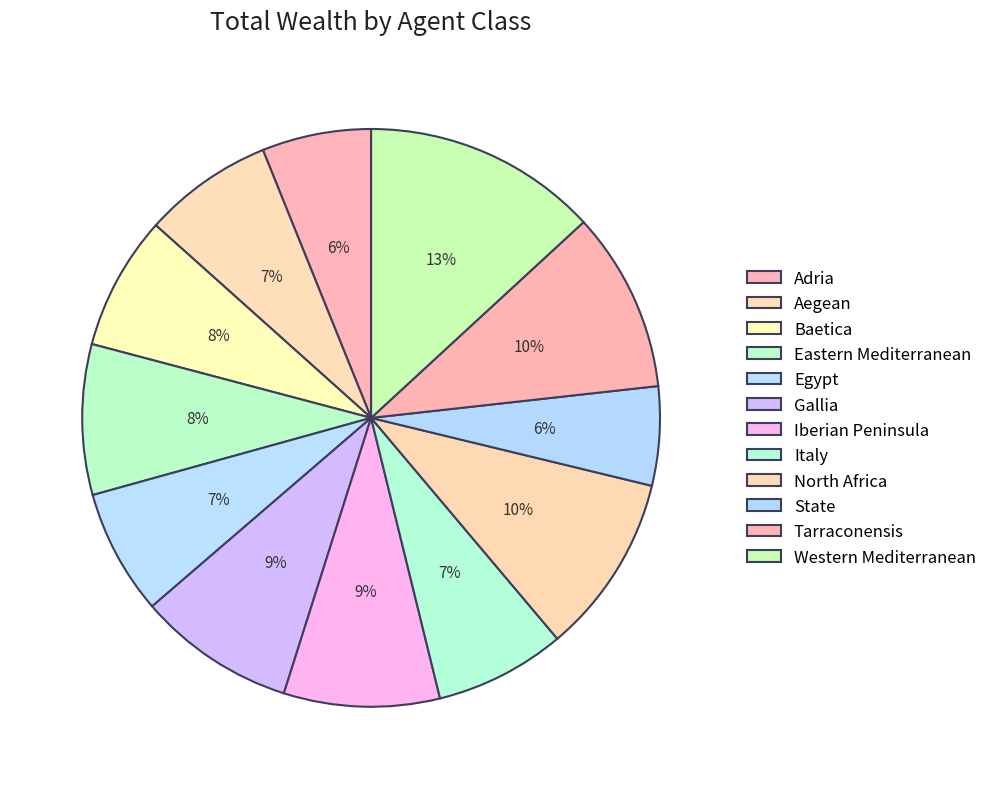

Between Aegean and Eastern Mediterranean, which is larger?

Eastern Mediterranean